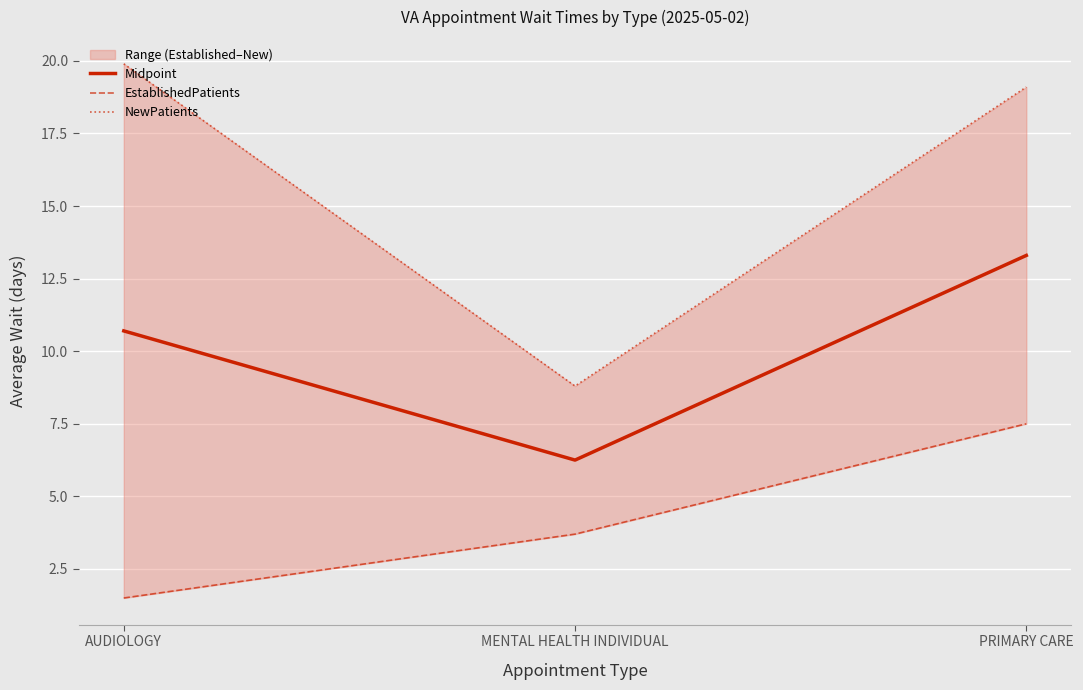

What is the approximate value of NewPatients at AUDIOLOGY?

19.9